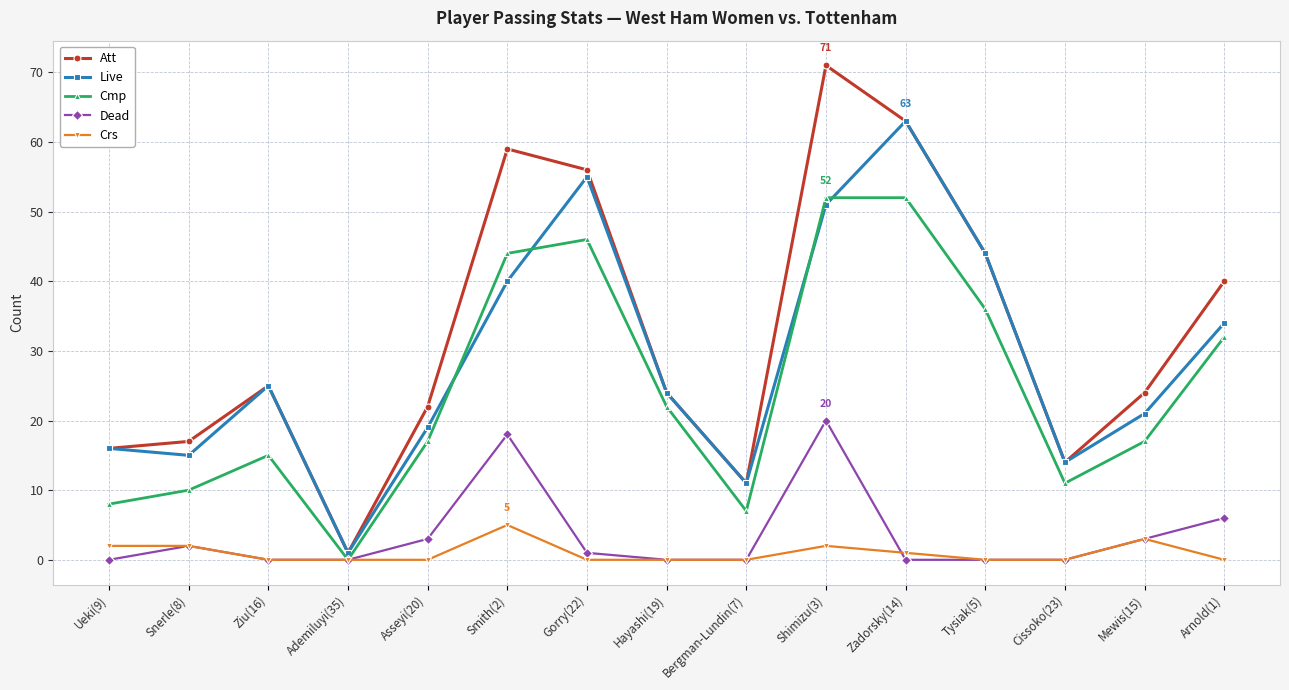

List the series in order of their peak value, lowest first.

Crs, Dead, Cmp, Live, Att